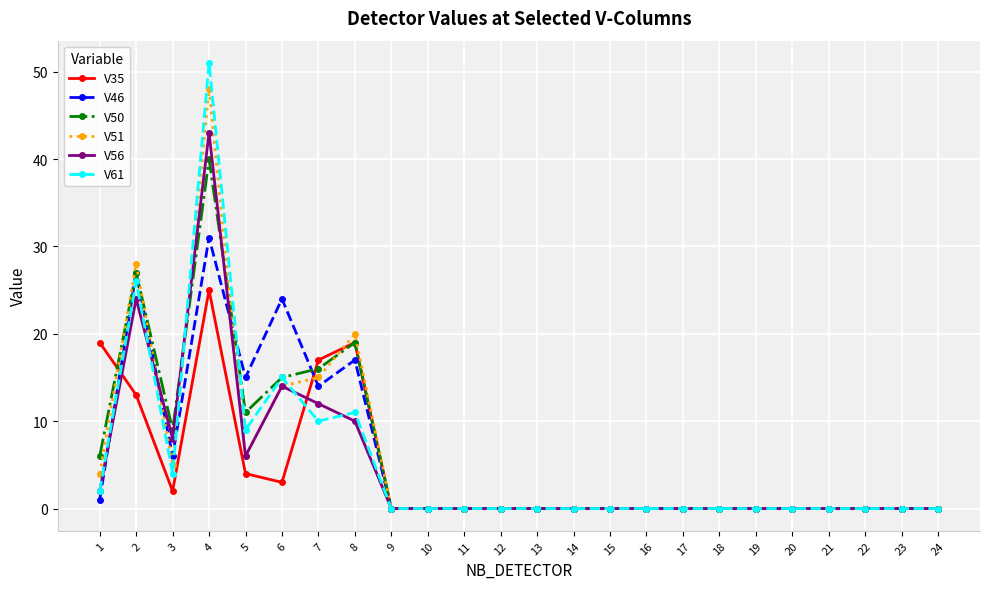

What is the value of the V35 point at the 5th from the left?

4